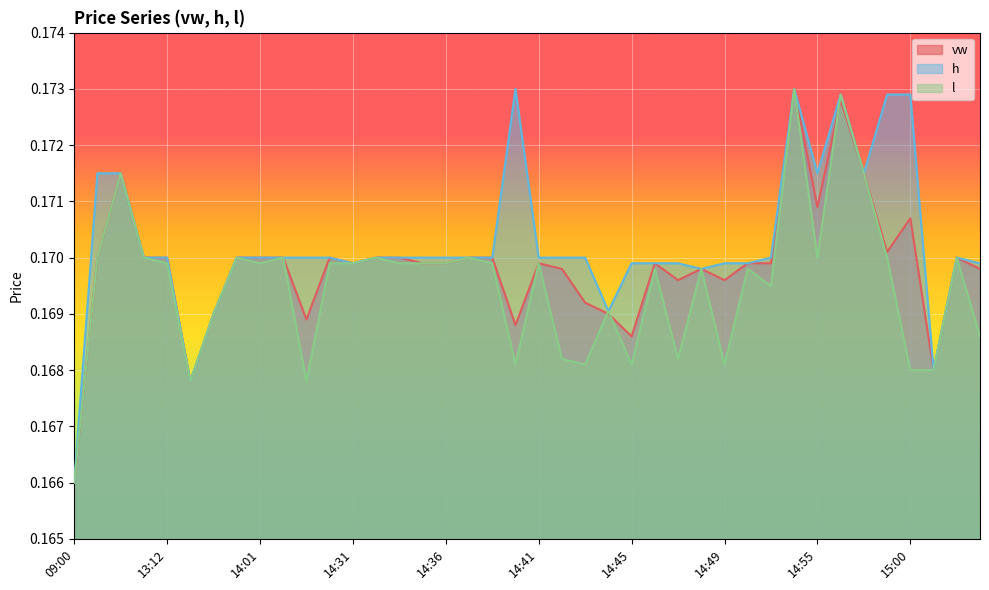

True or false: h and l cross at least once.

False